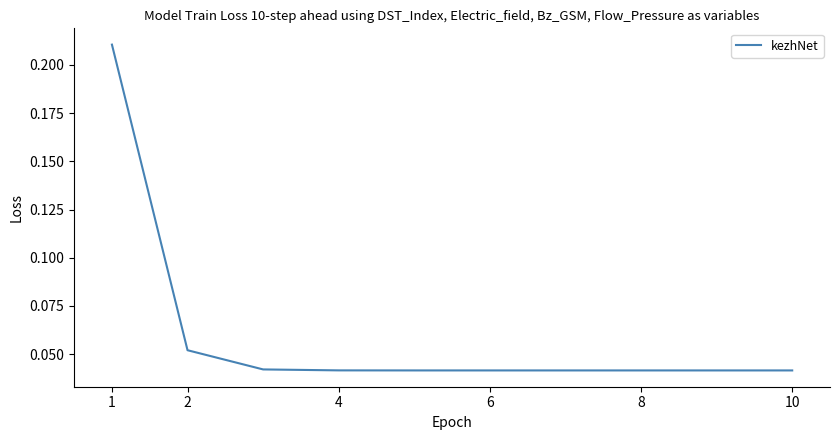

True or false: the data shows 0.3 at 1.

False